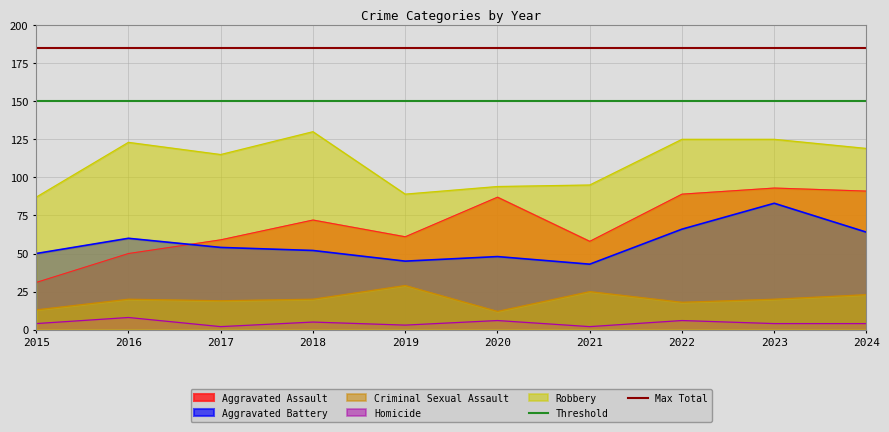

Is the value of Homicide at 2016 greater than the value of Aggravated Assault at 2021?

No